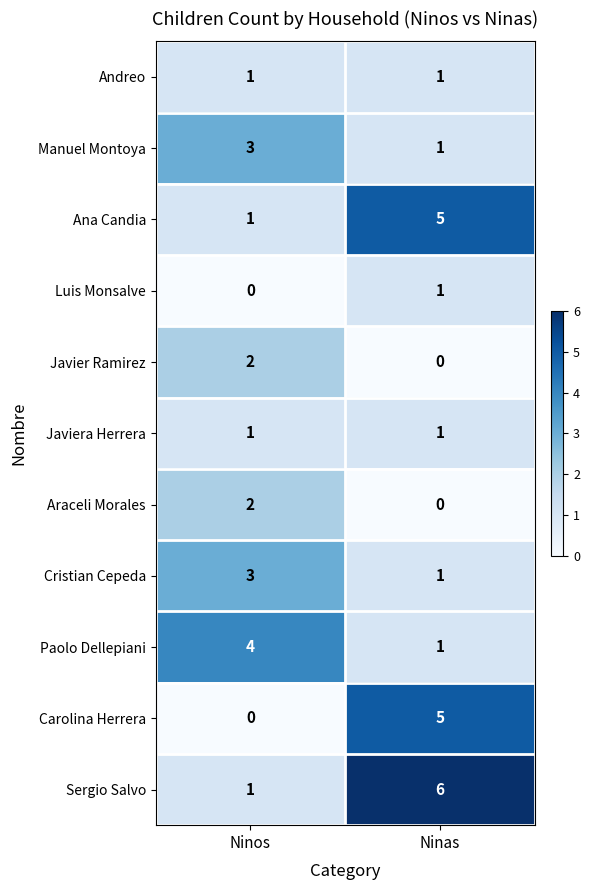

List the labels in order of Manuel Montoya value, smallest first.

Ninas, Ninos